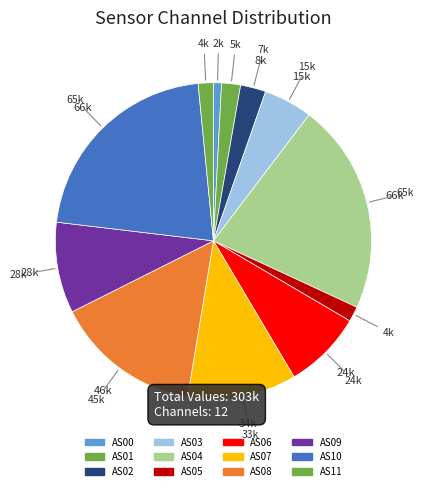

How many slices are in this pie chart?

12